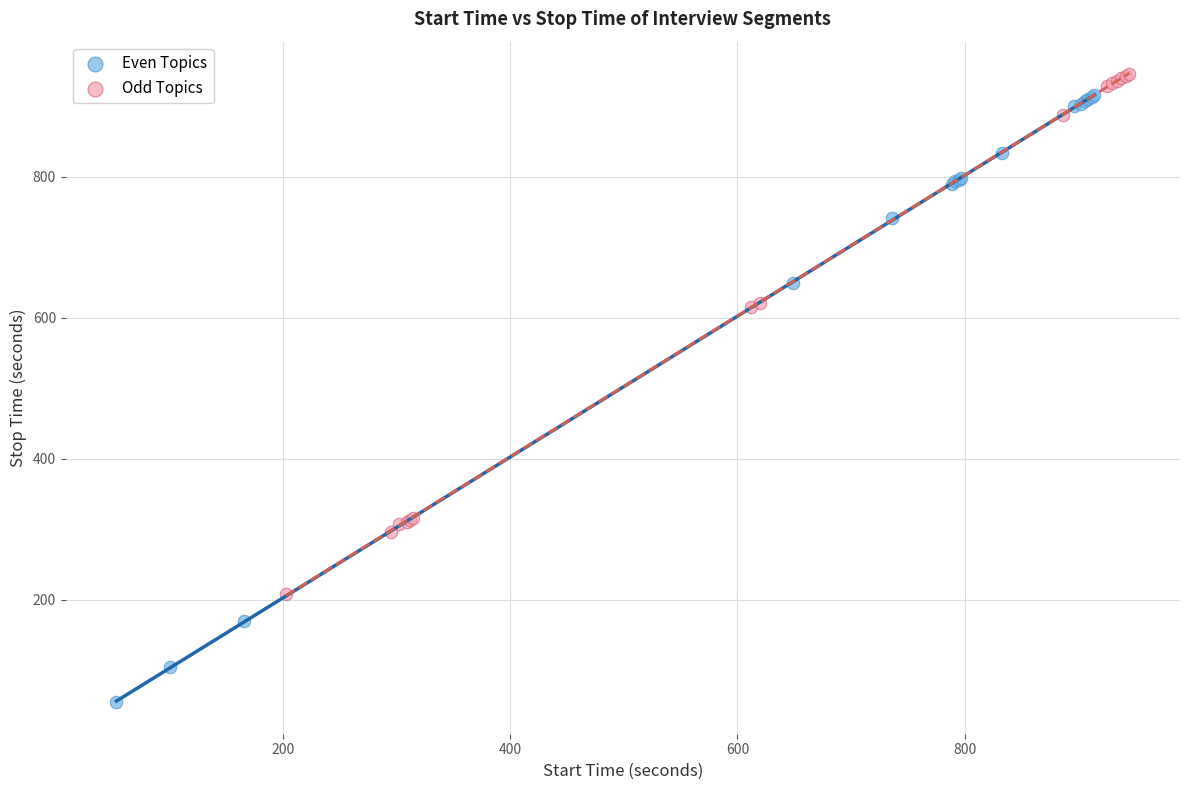

Which series has the widest spread of Y values?

Even Topics